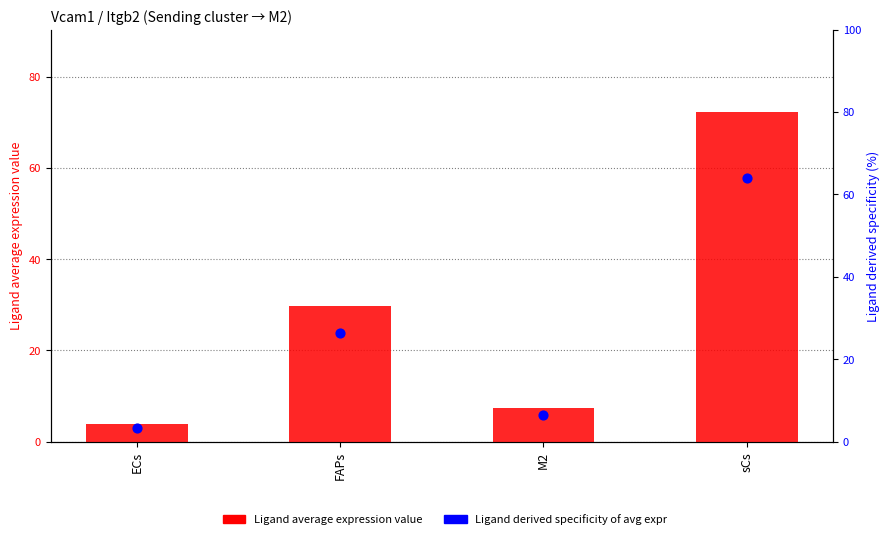

Is the value of Ligand derived specificity of average expression value at ECs greater than the value of Ligand average expression value at sCs?

No